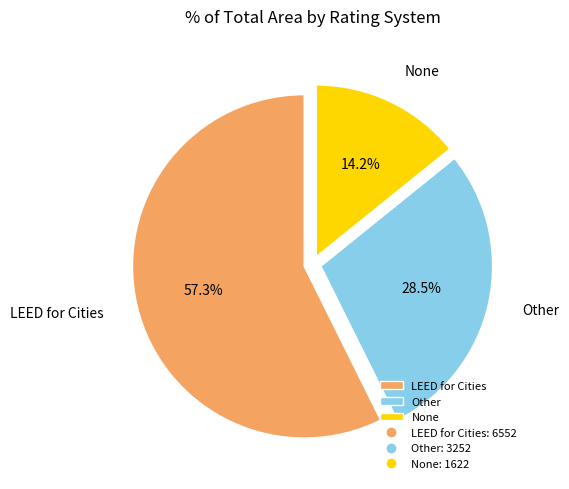

To the nearest percent, what portion does None represent?

14%